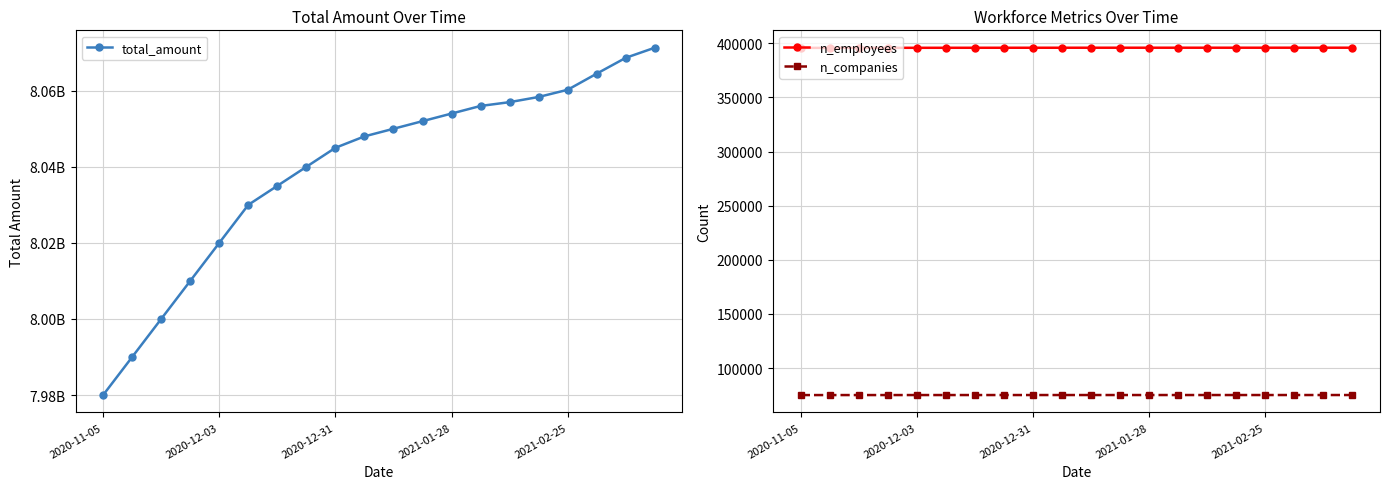

Does the chart have visible grid lines?

Yes